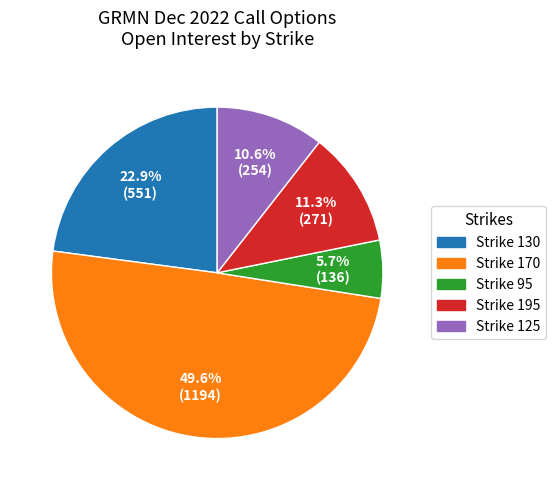

Rank the categories by value from lowest to highest.

Strike 95, Strike 125, Strike 195, Strike 130, Strike 170